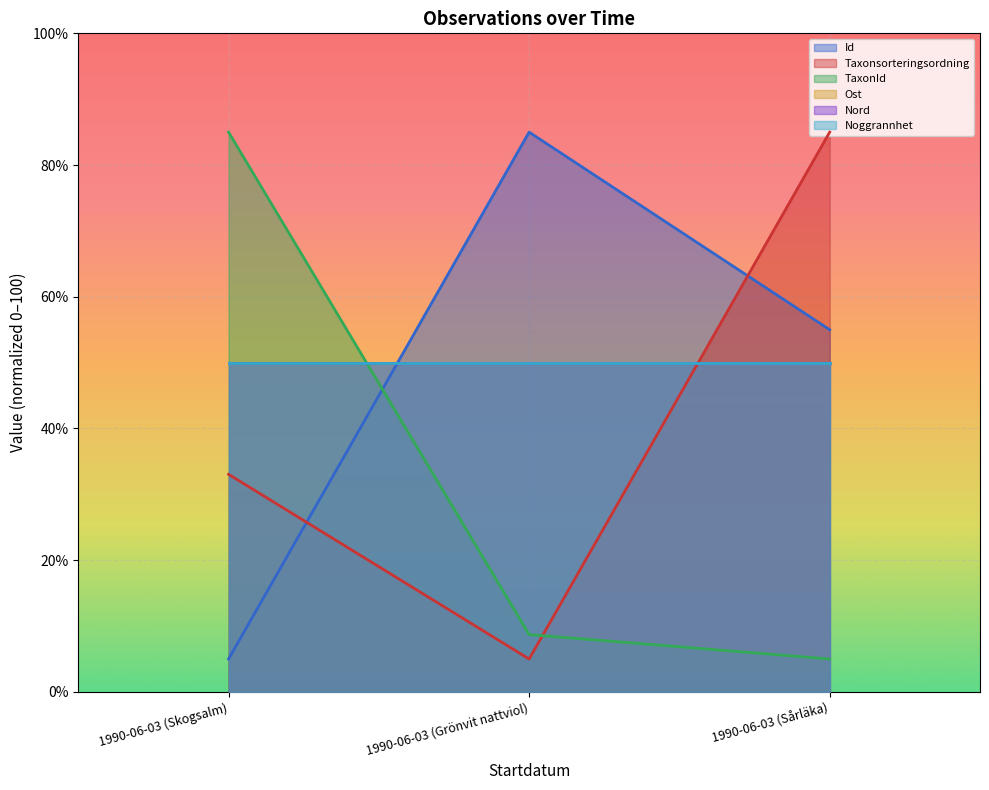

Where does the TaxonId series first go above 8?

1990-06-03 (Skogsalm)